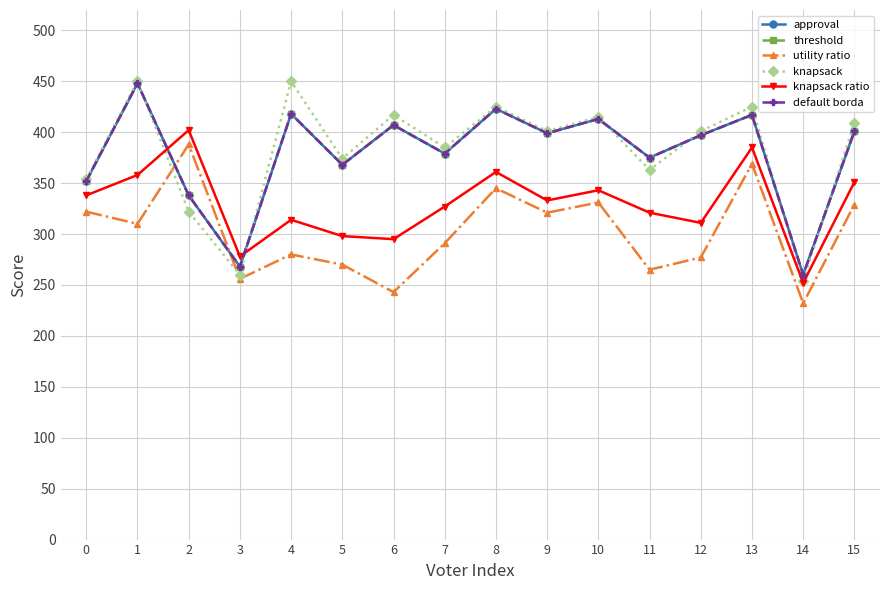

What is the maximum value shown in the chart?

450